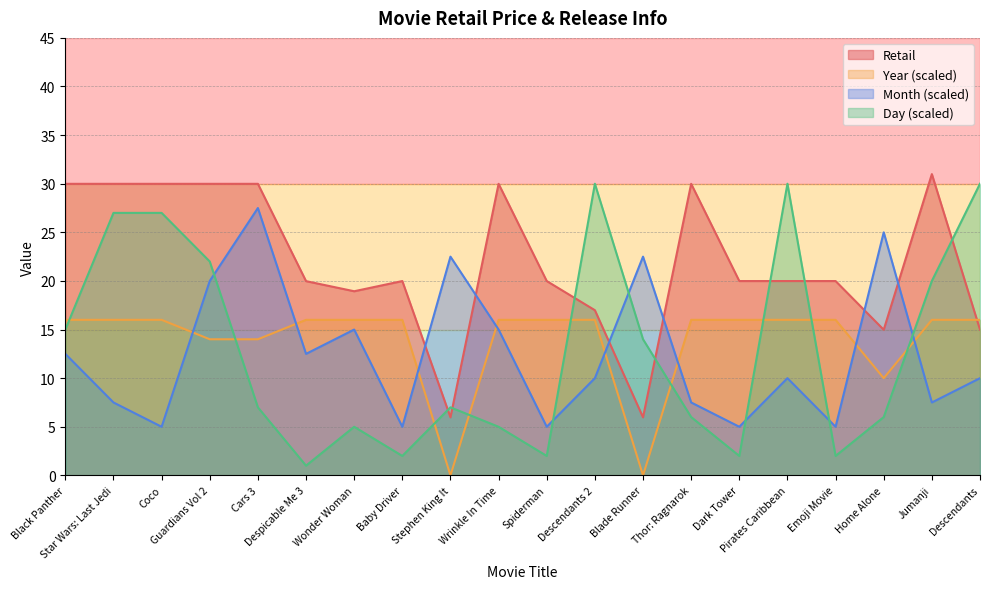

True or false: Month and Retail cross at least once.

True